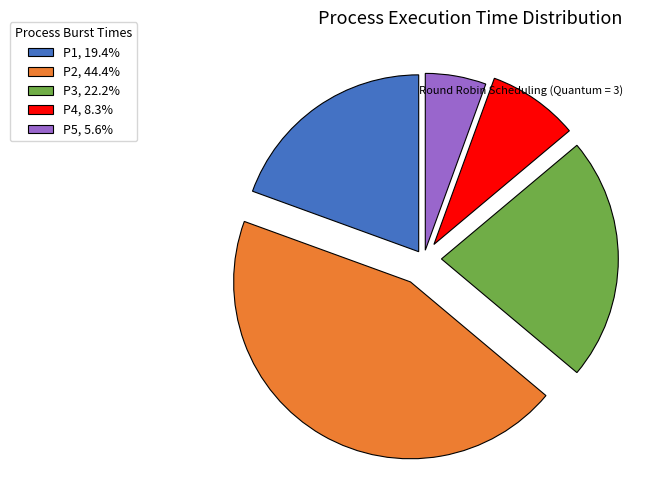

Count the number of slices in the pie.

5